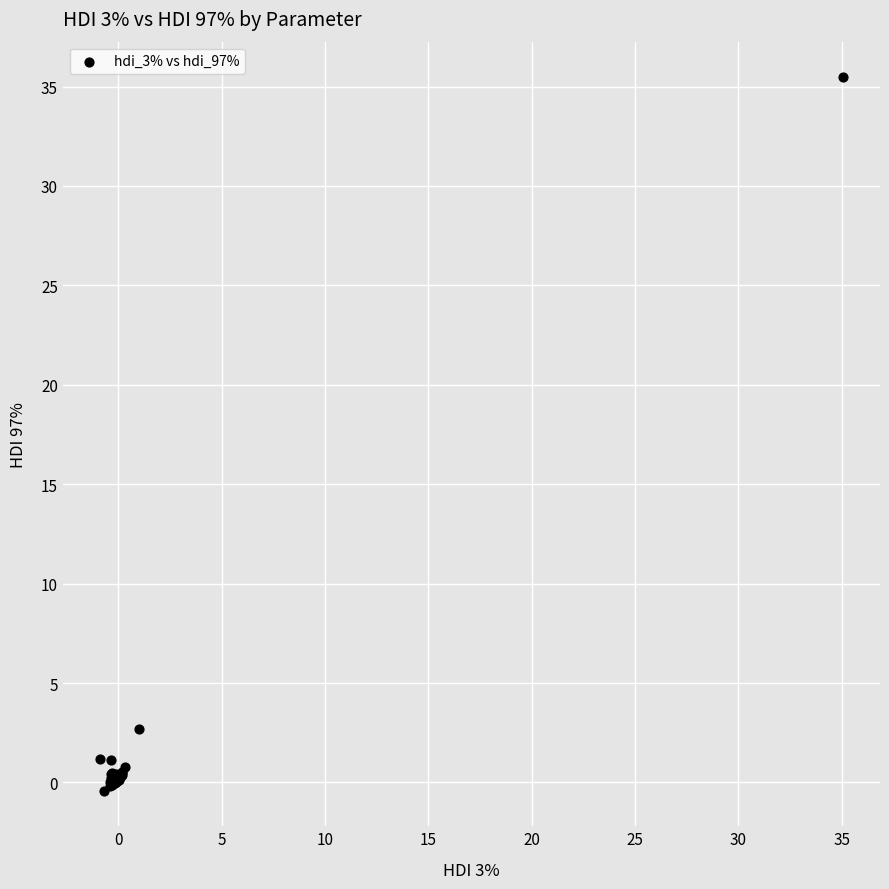

What Y value in the scatter plot is closest to 17?

2.7